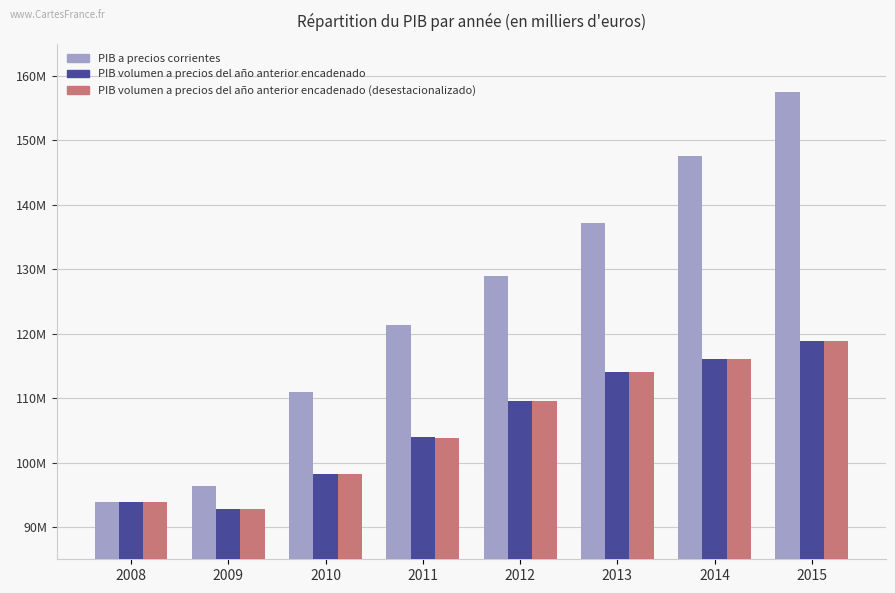

Reading left to right, extract all data points from this chart.

PIB a precios corrientes: 2008=93847932	2009=96443761	2010=110998729	2011=121319462	2012=129027553	2013=137229576	2014=147568108	2015=157510721
PIB volumen a precios del año anterior encadenado: 2008=93847932	2009=92875262	2010=98219034	2011=103954673	2012=109627615	2013=113987063	2014=116125911	2015=118803272
PIB volumen a precios del año anterior encadenado (desestacionalizado): 2008=93850748	2009=92837407	2010=98175291	2011=103861966	2012=109616054	2013=114035631	2014=116109883	2015=118800985